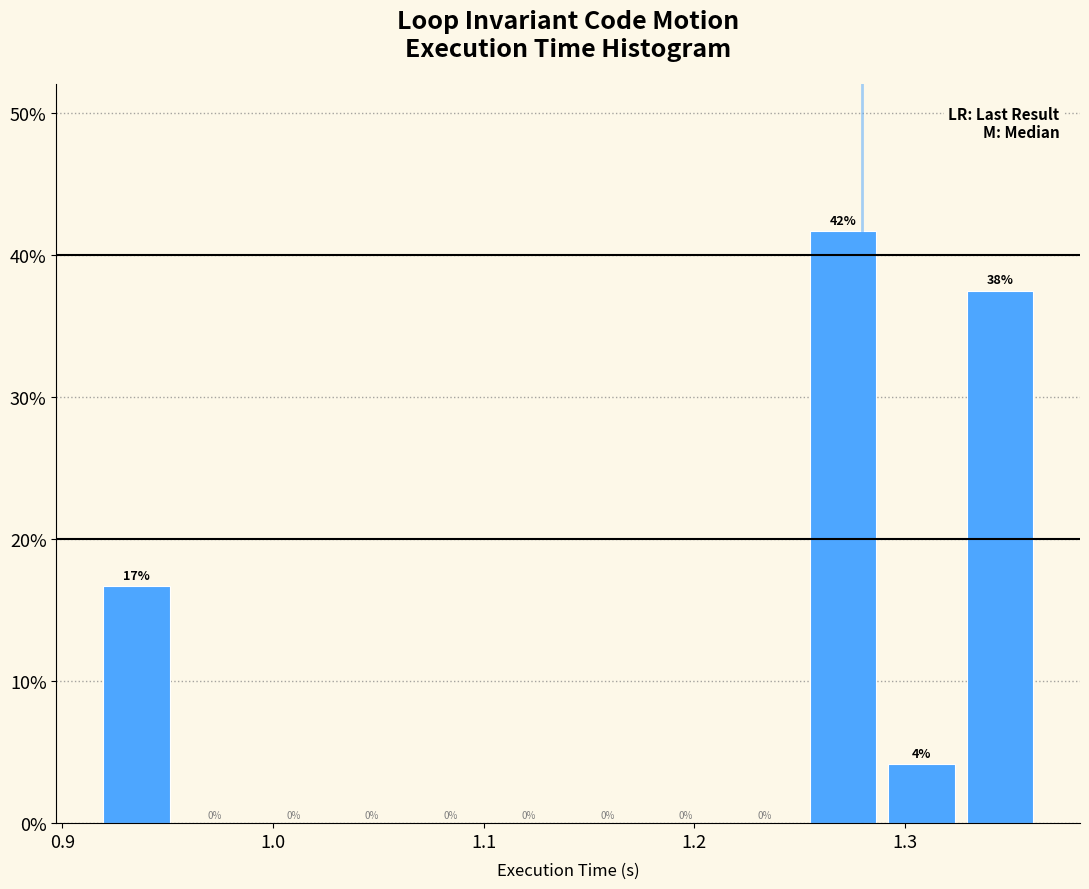

Around what value on the x-axis is the tallest bar? Give the approximate position of its centre, as read against the axis.

1.27